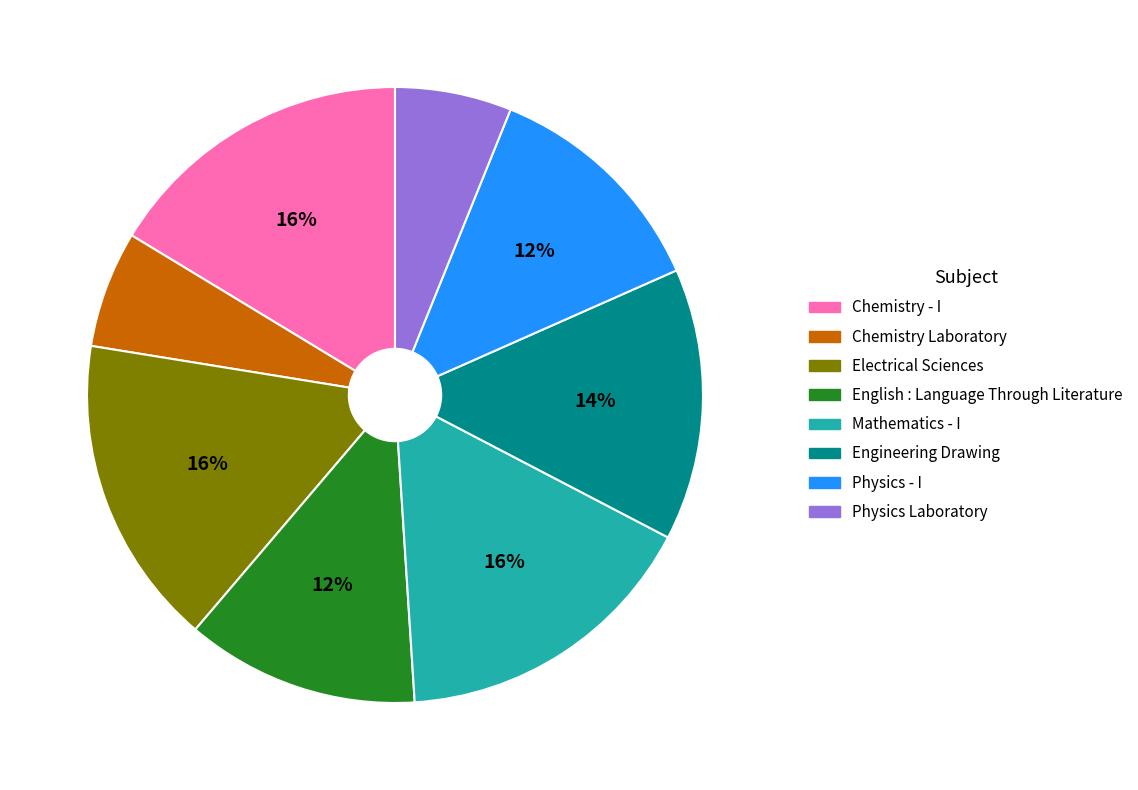

To the nearest percent, what is the difference between the Chemistry Laboratory and English : Language Through Literature slice percentages?

6%